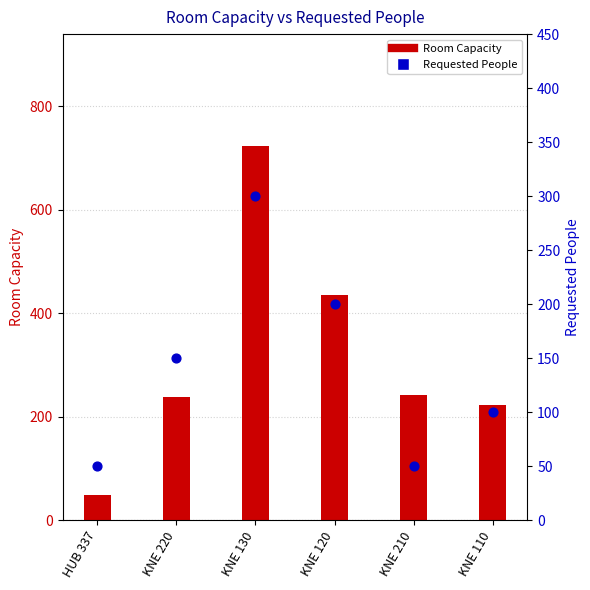

Which series reaches the maximum Y coordinate?

Room Capacity